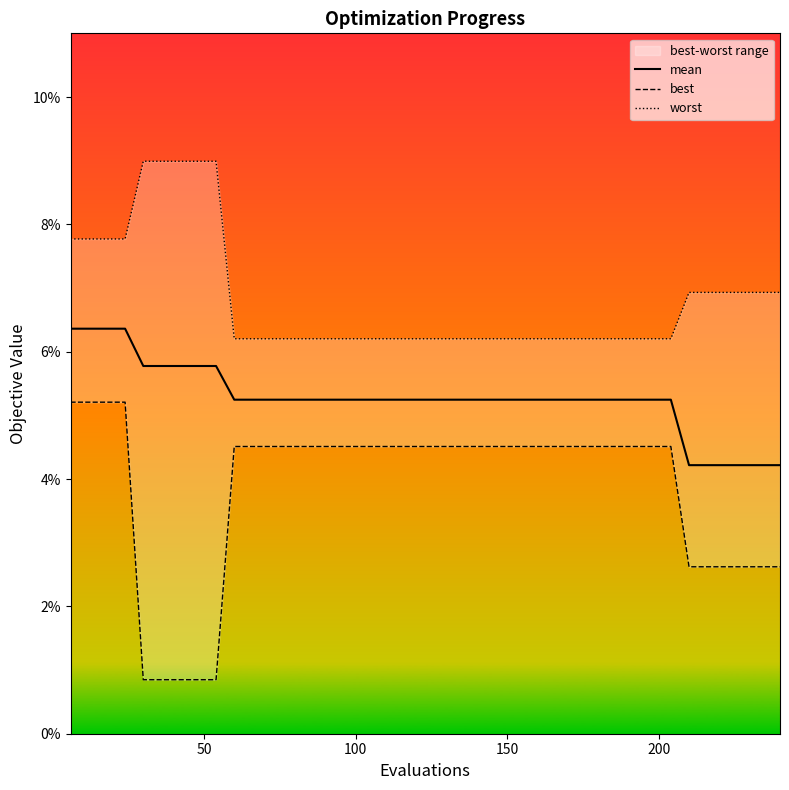

How many distinct data groups are displayed?

3